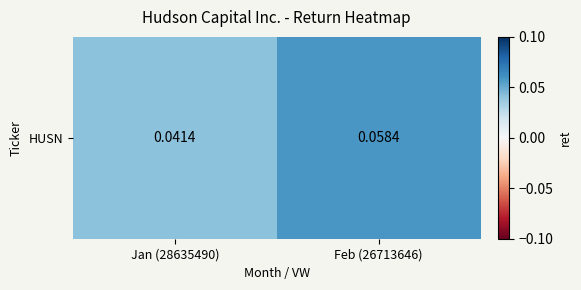

What is the sum of all values?

0.1